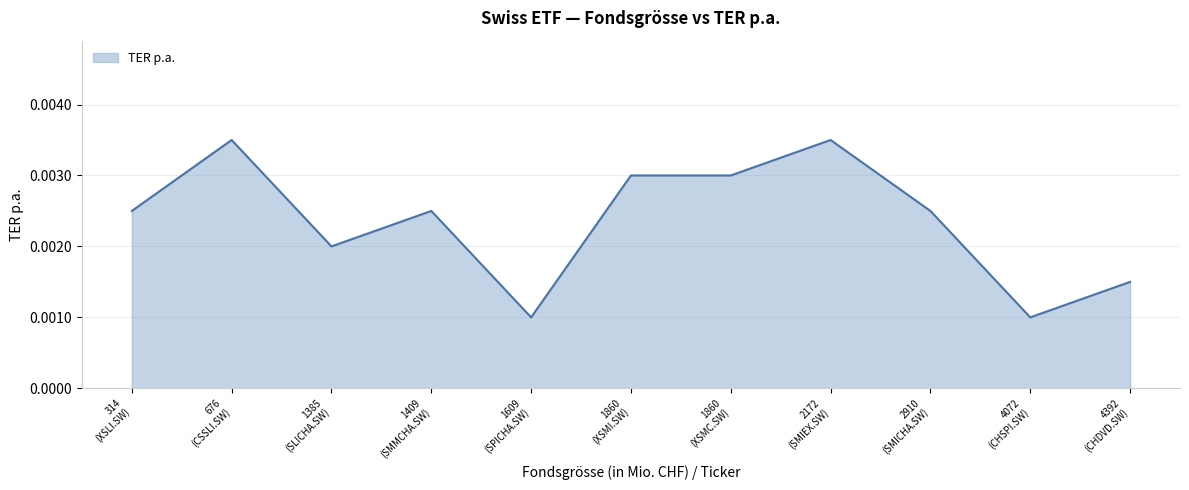

Does the chart have visible grid lines?

Yes